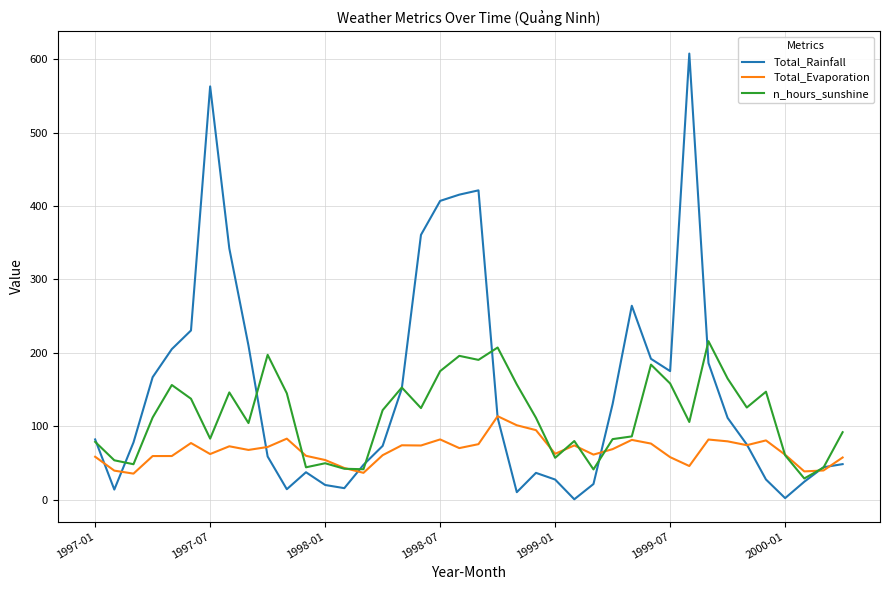

Which series has the widest spread of values?

Total_Rainfall